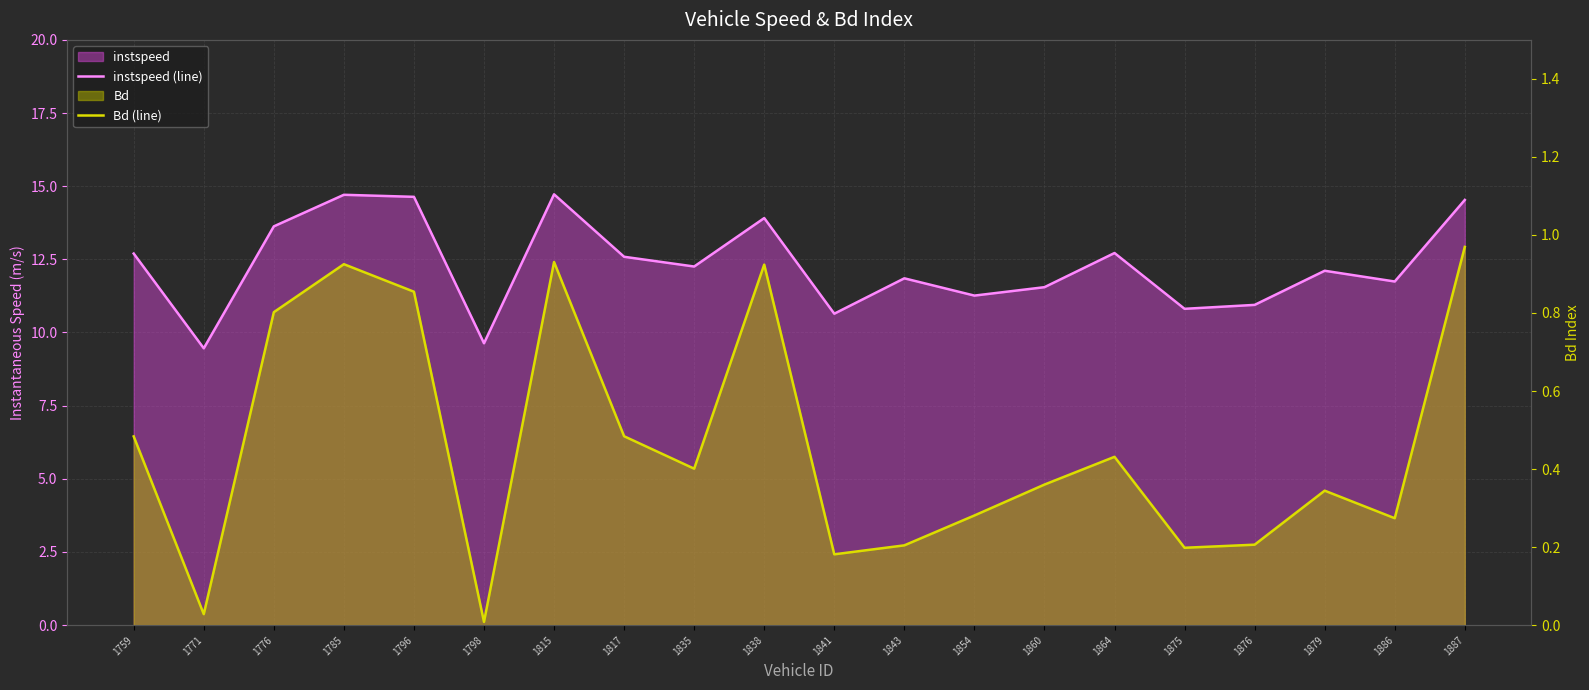

At which category is the sum across all series the highest?

1815